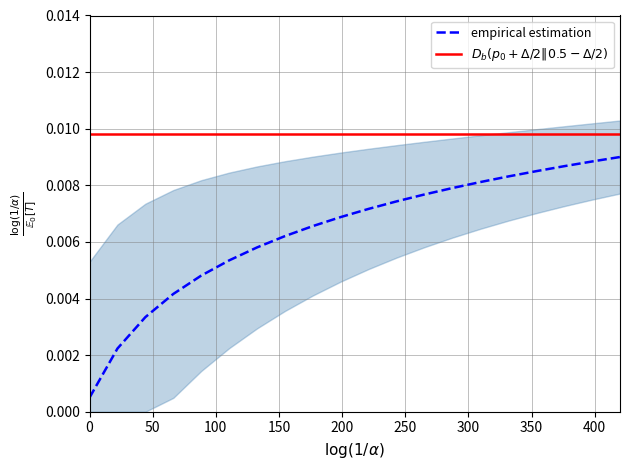

True or false: empirical estimation and $D_b(p_0 + \Delta/2 \| 0.5 - \Delta/2)$ intersect in this chart.

False